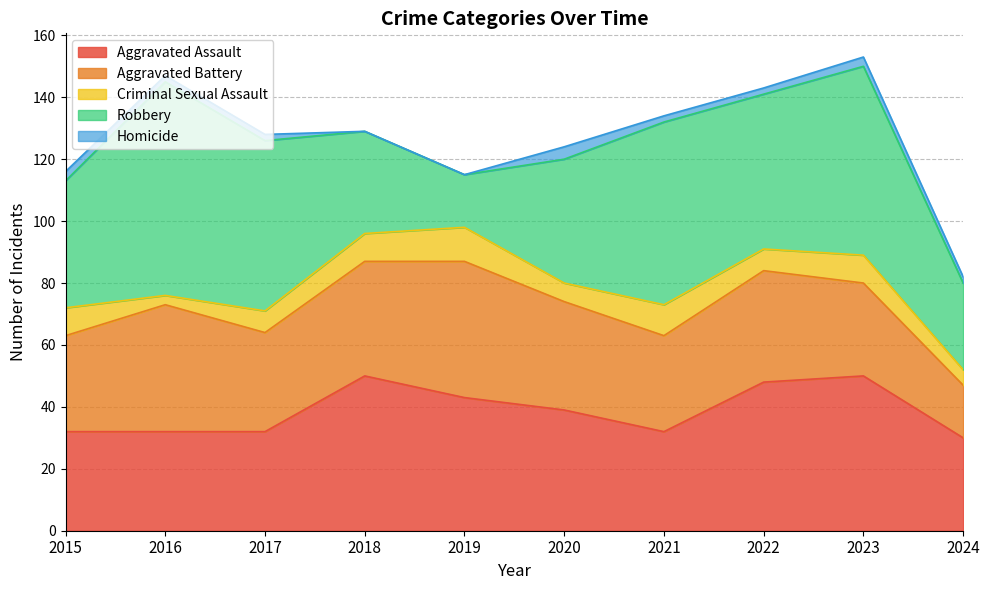

At which category is the sum across all series the highest?

2023